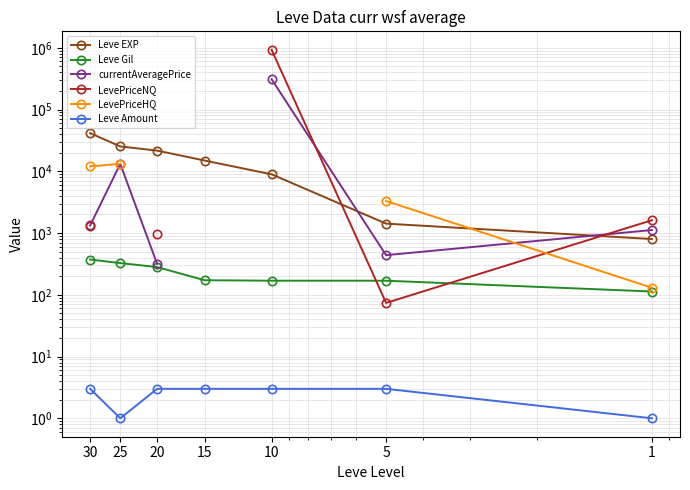

True or false: LevePriceHQ and Leve EXP intersect in this chart.

True